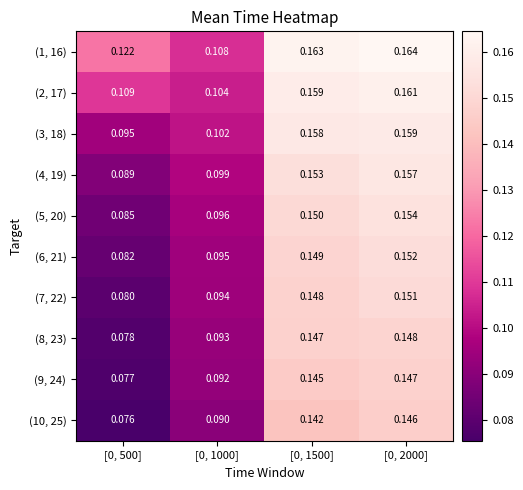

Count the number of categories in the chart.

4